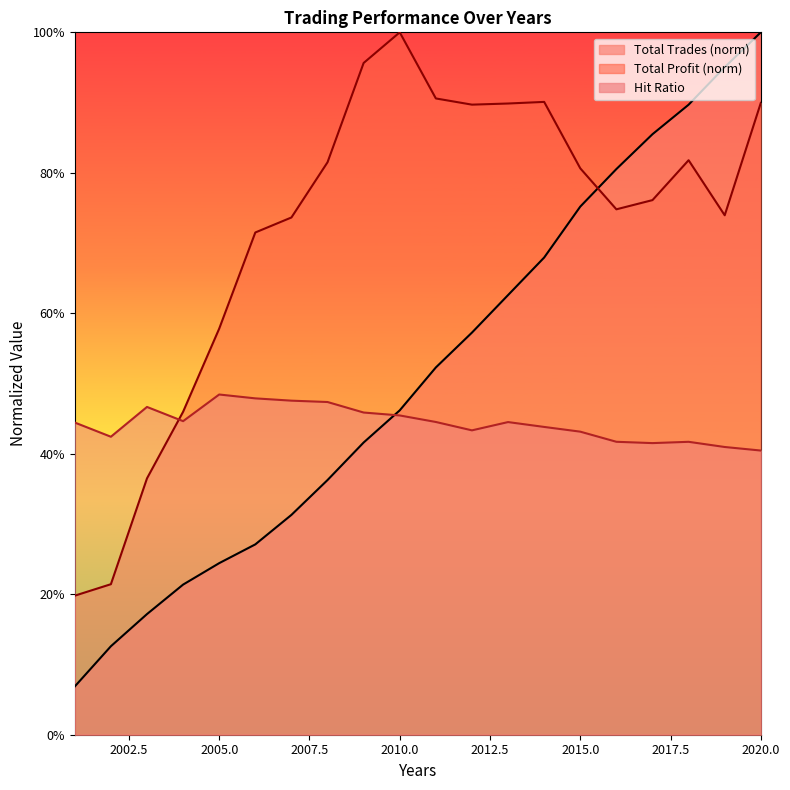

Reading left to right, transcribe all the data shown in this chart.

Total Trades: 0.1	0.1	0.2	0.2	0.2	0.3	0.3	0.4	0.4	0.5	0.5	0.6	0.6	0.7	0.8	0.8	0.9	0.9	1.0	1.0
Hit Ratio: 0.4	0.4	0.5	0.4	0.5	0.5	0.5	0.5	0.5	0.5	0.4	0.4	0.4	0.4	0.4	0.4	0.4	0.4	0.4	0.4
Total Profit: 0.2	0.2	0.4	0.5	0.6	0.7	0.7	0.8	1.0	1.0	0.9	0.9	0.9	0.9	0.8	0.7	0.8	0.8	0.7	0.9